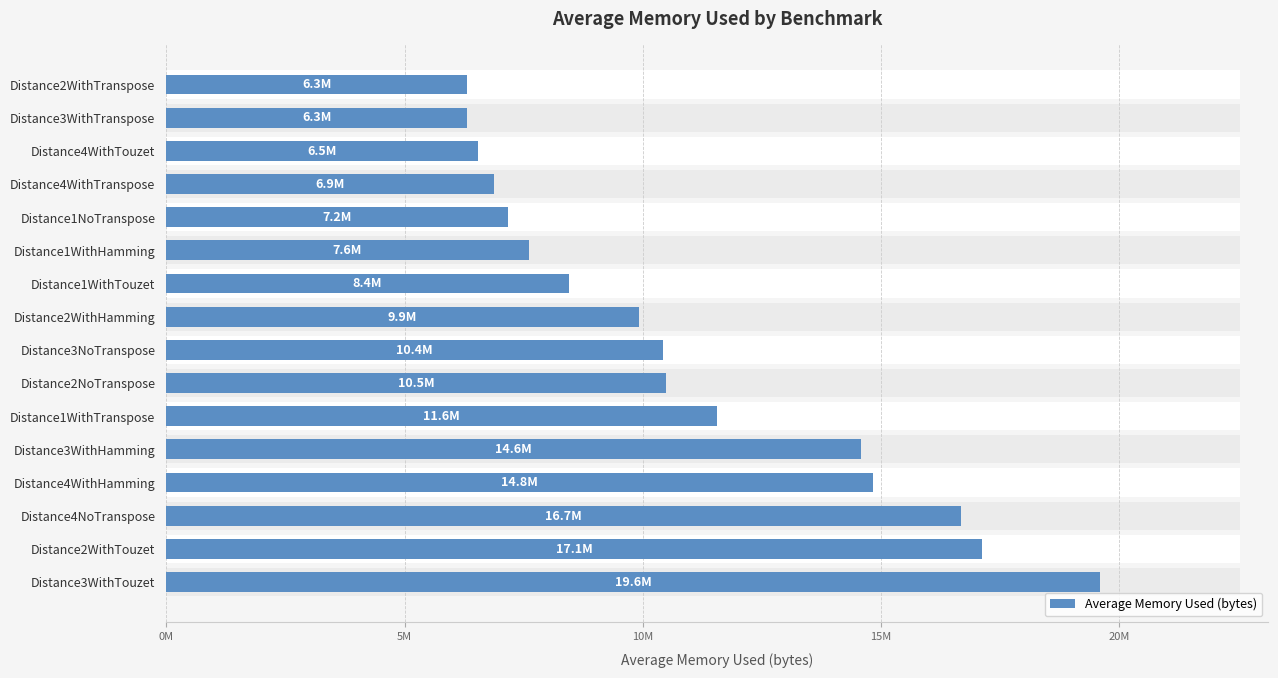

Does the chart contain any negative values?

No